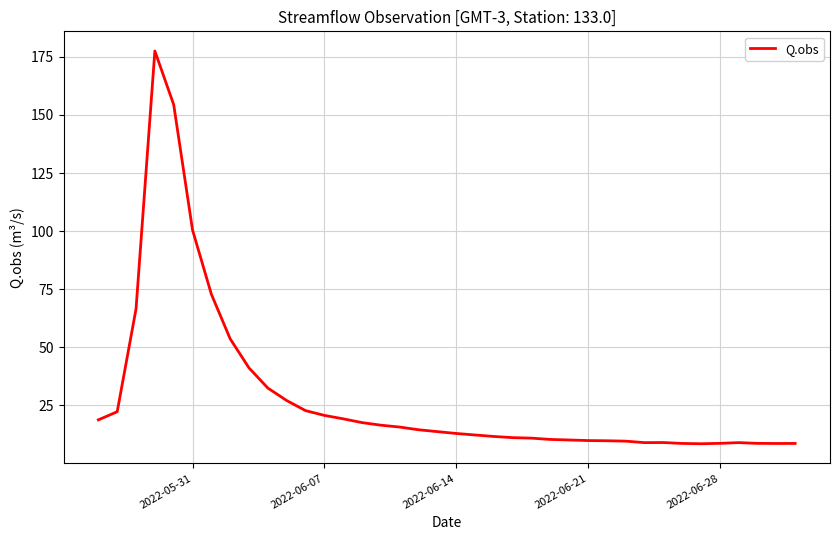

What is the difference between the maximum and minimum values?

169.1